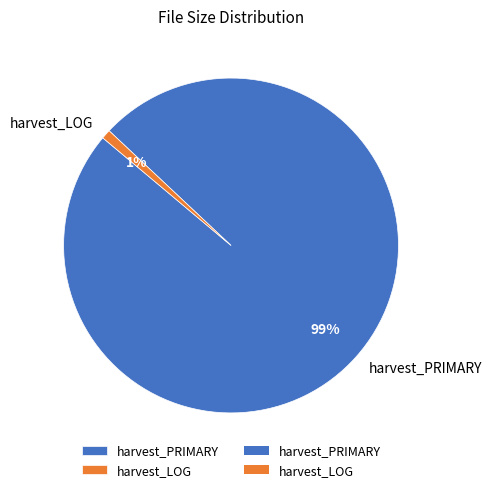

How many segments does this pie chart have?

2